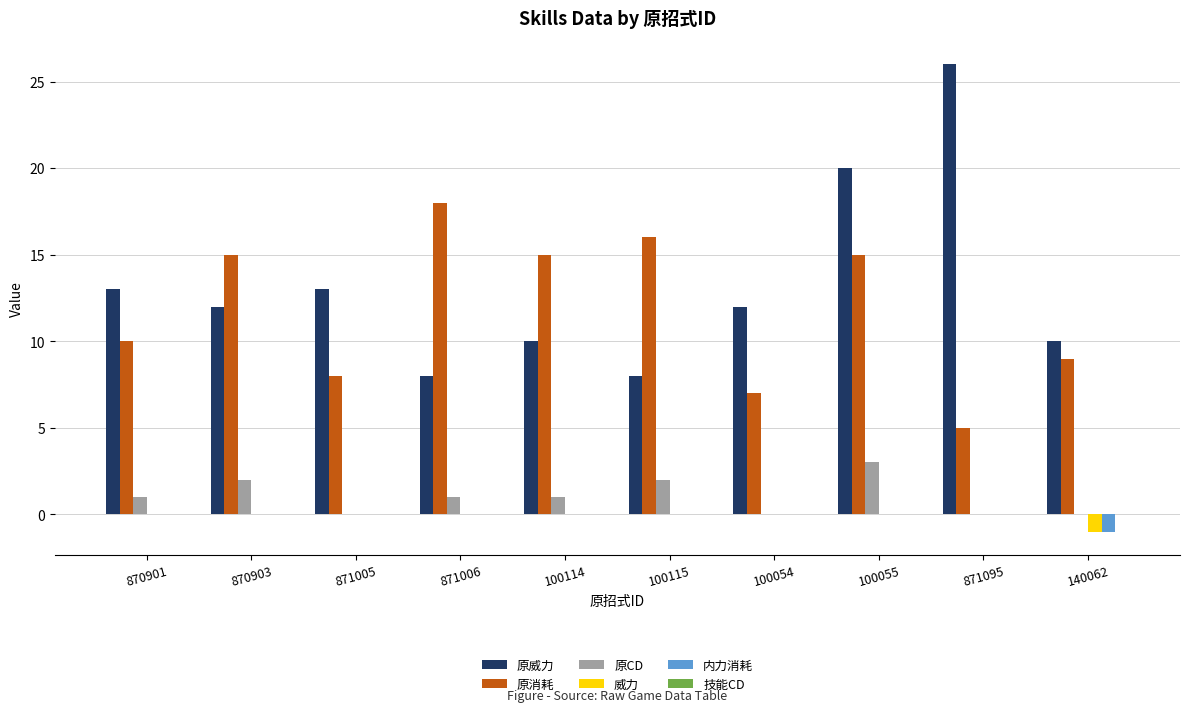

How many groups of bars are there?

10